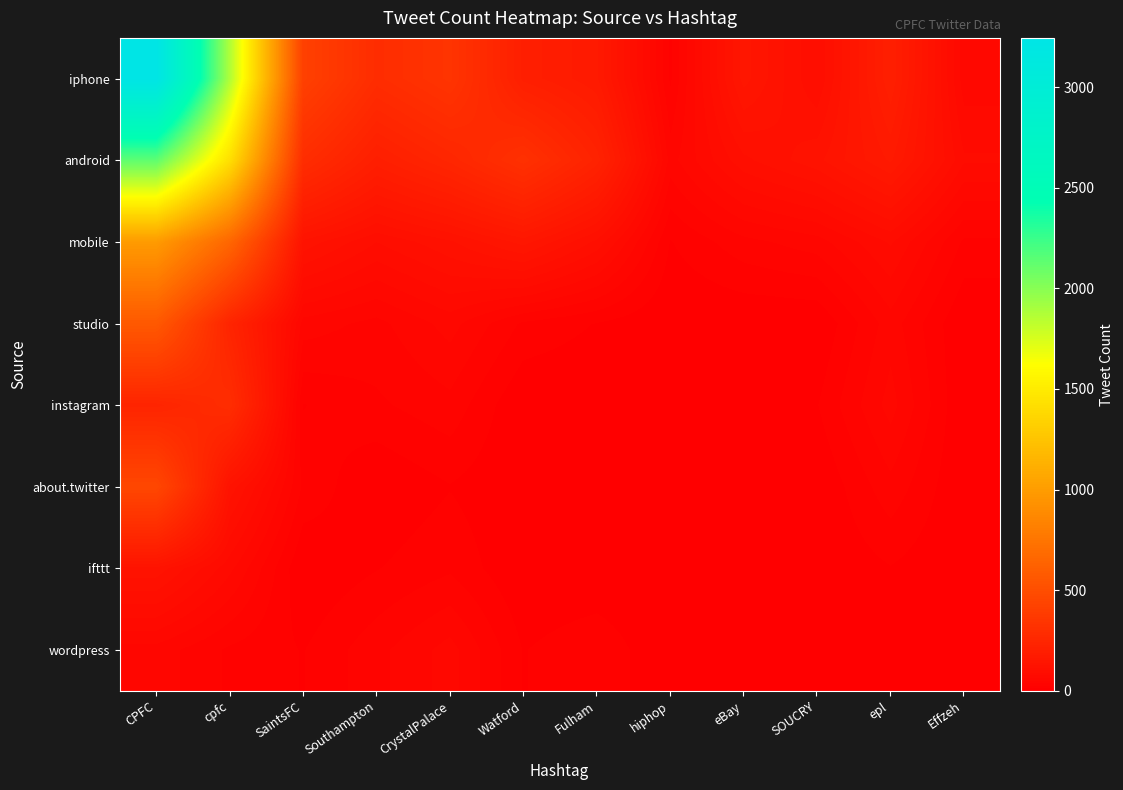

Which has a higher value, epl or Effzeh?

epl